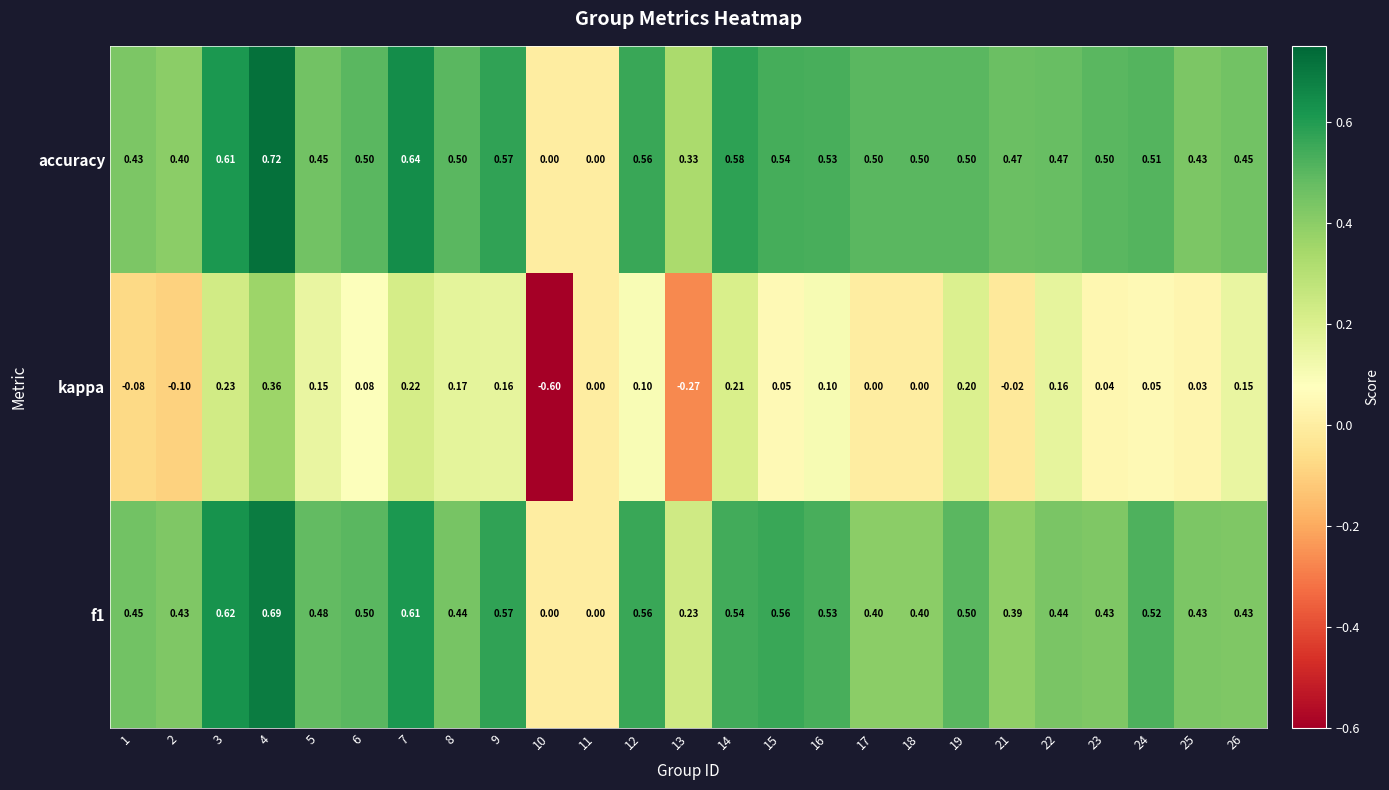

Which series has the largest total across all categories?

accuracy